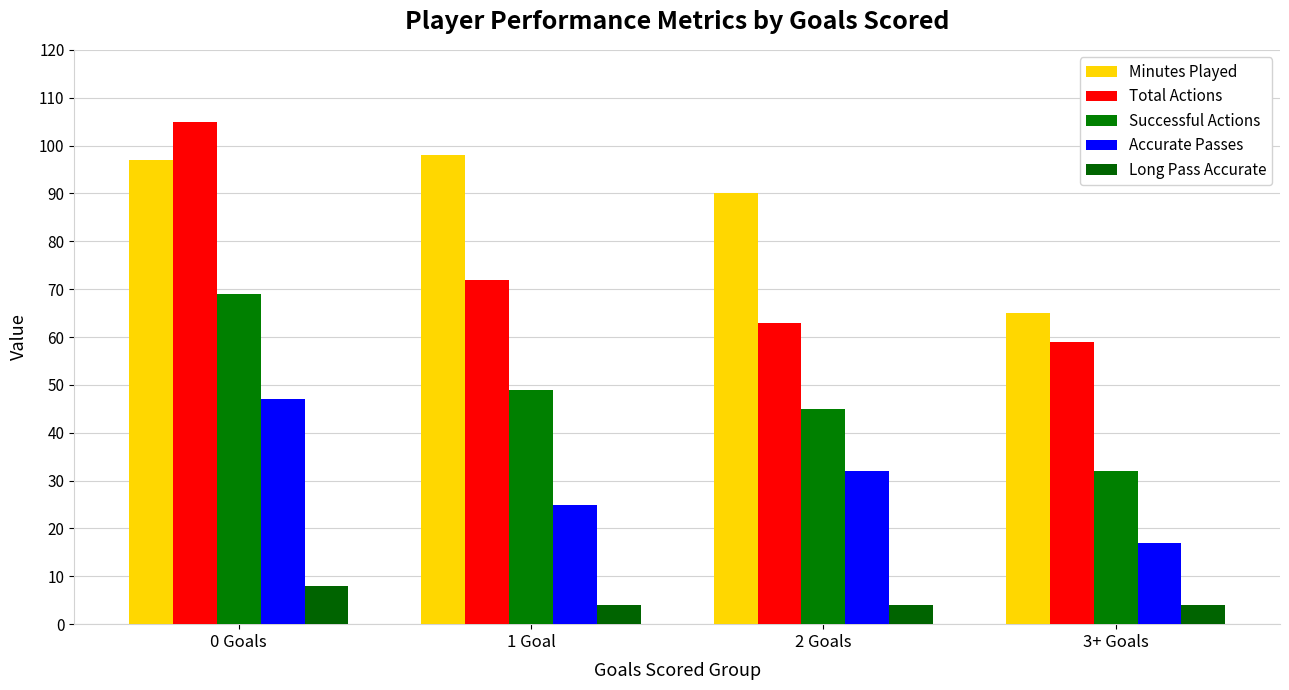

Where does the Successful Actions series first go above 49?

0 Goals